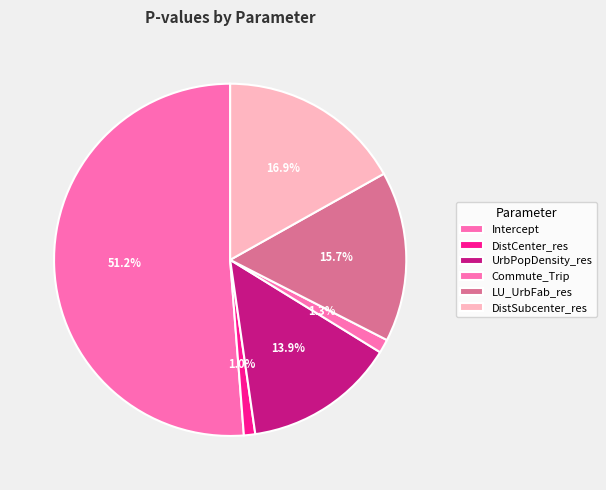

True or false: DistCenter_res accounts for 8% of the total.

False